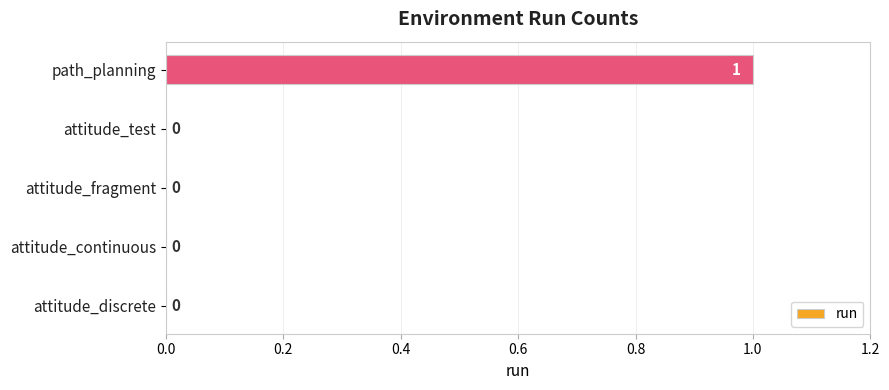

Are the bars horizontal?

Yes